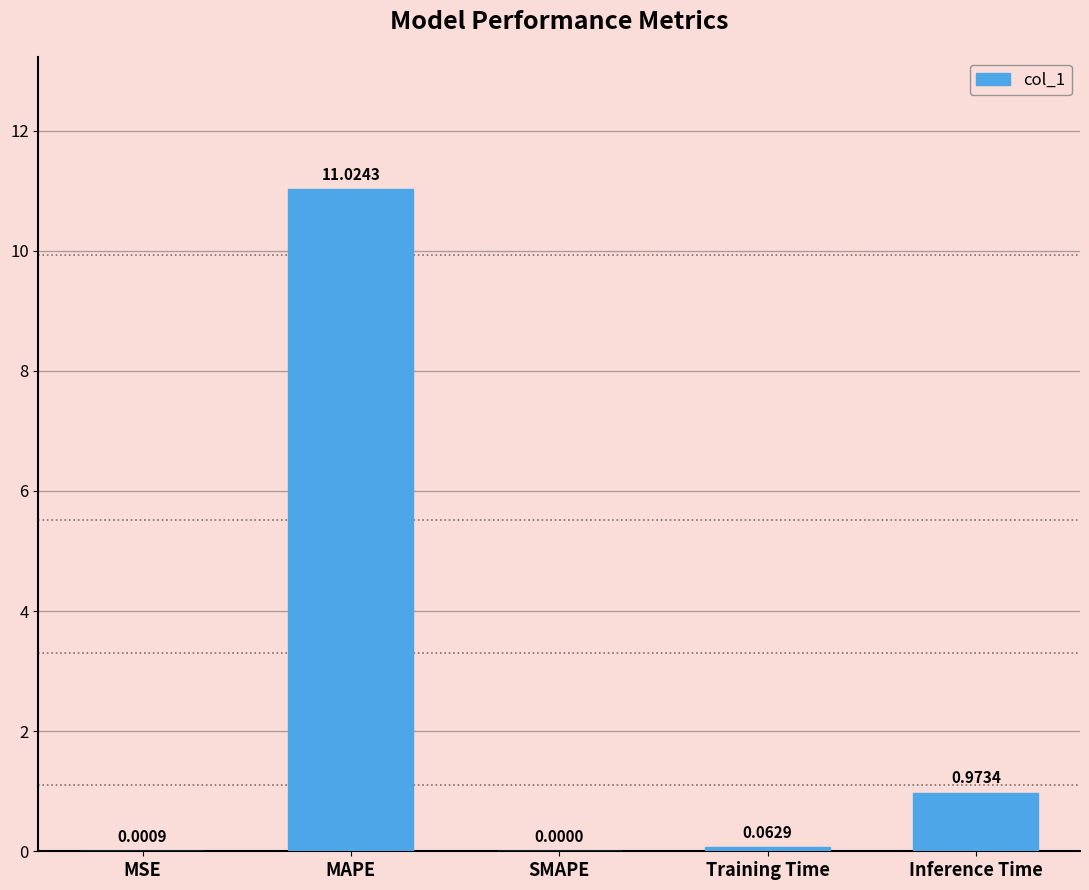

At which label is the value closest to 5?

Inference Time